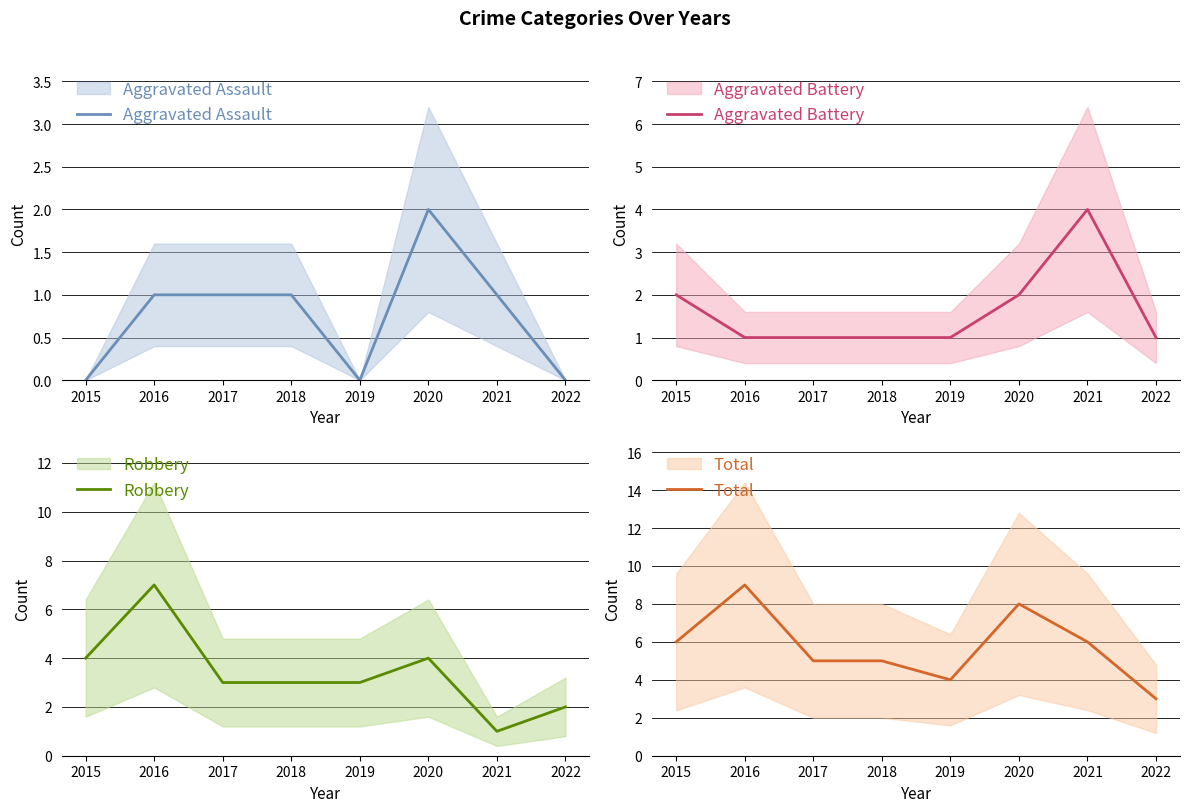

Does the chart have visible grid lines?

Yes